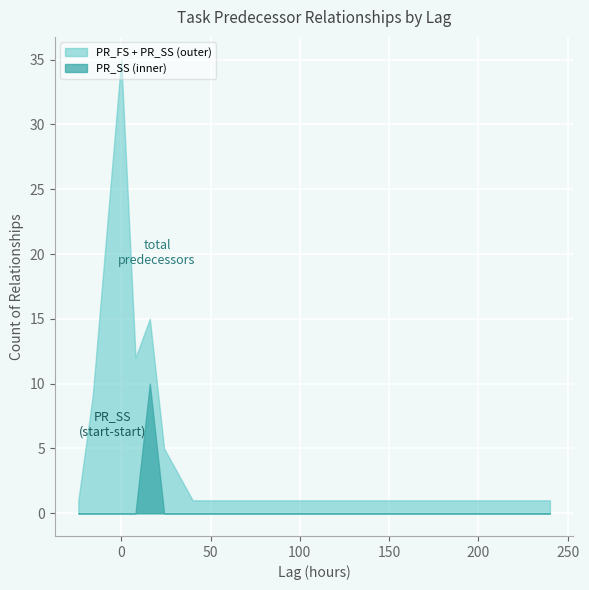

The value of PR_SS at 144 is 9. True or false?

False